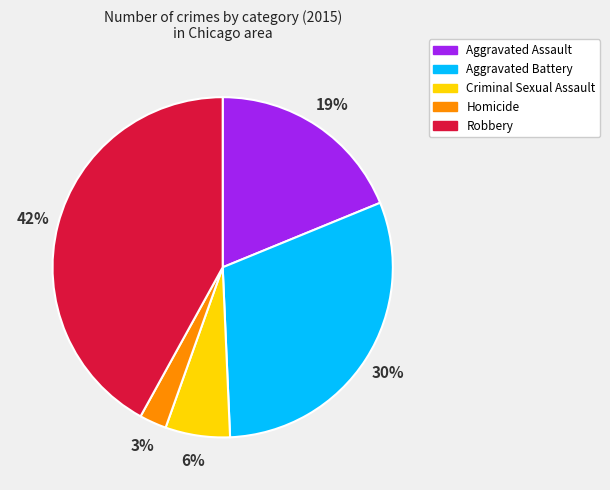

Which category has the smallest portion of the pie?

Homicide